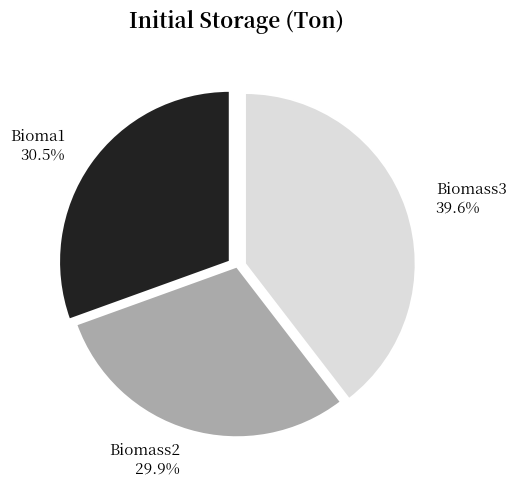

Count the number of slices in the pie.

3